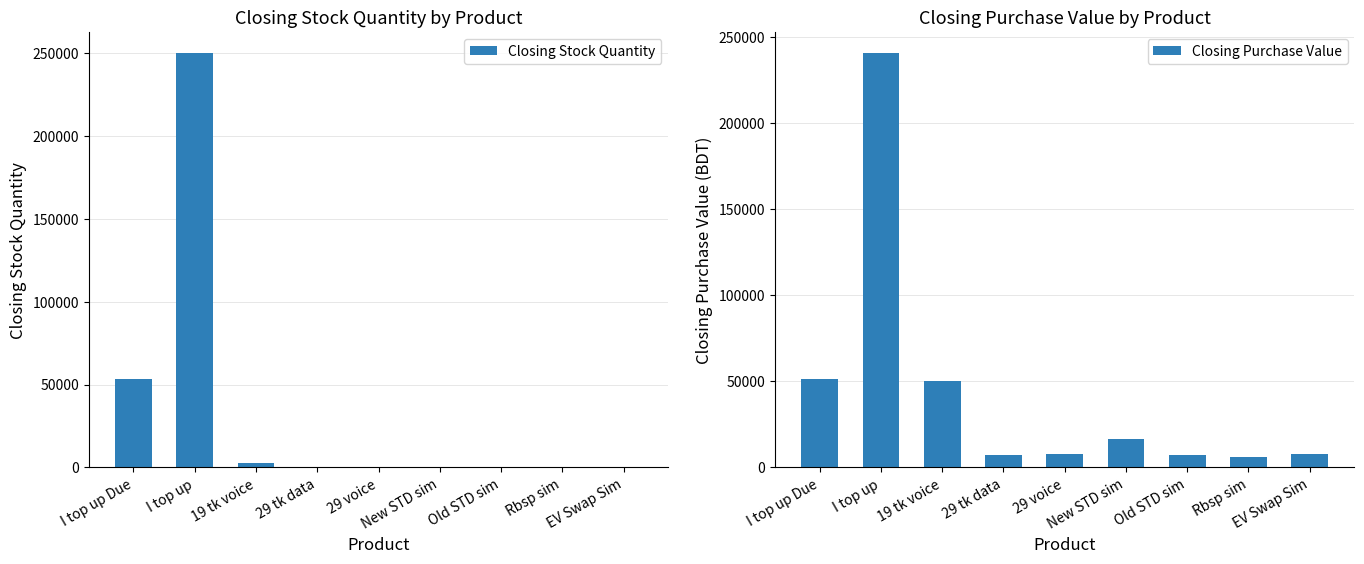

Rank the series at 29 tk data from highest to lowest value.

Closing Purchase Value, Closing Stock Quantity